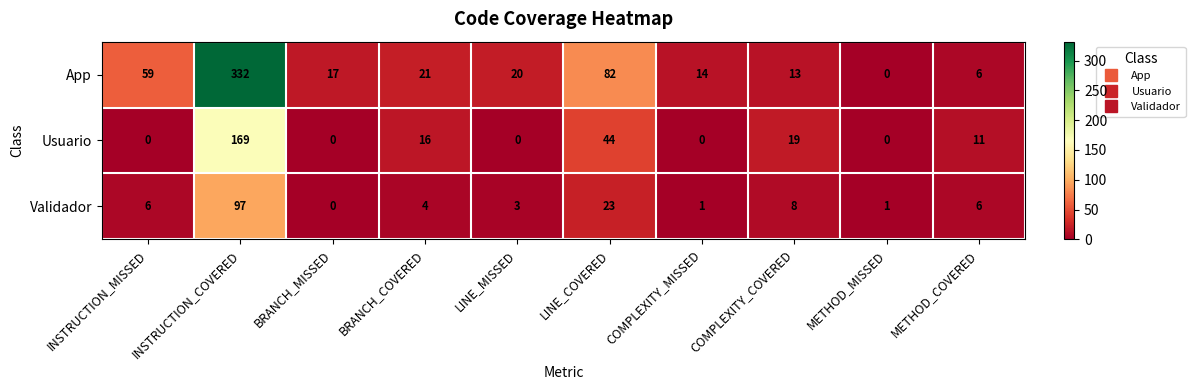

Rank the series by their average value, from highest to lowest.

App, Usuario, Validador